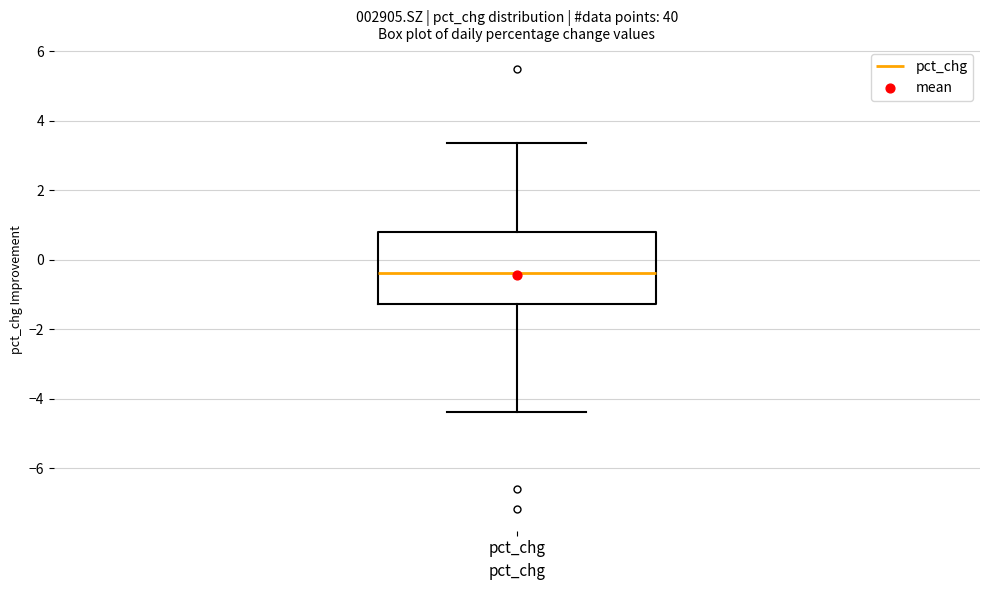

Read this box plot against the y-axis: the position of the median line, the range covered by the box, and the ends of both whiskers. The values are not printed on the chart, so give them approximately, as read against the axis.

median -0.4, box -1.2 to 0.8, whiskers -4.4 to 3.4